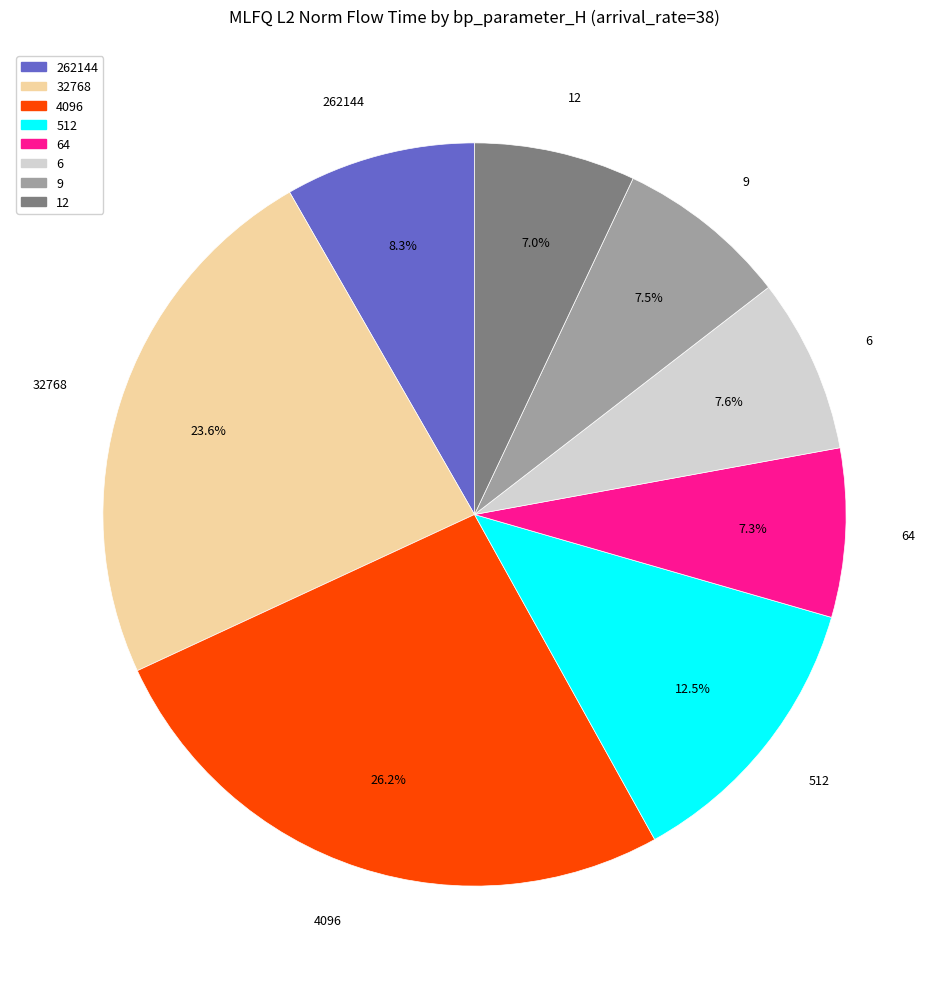

True or false: 9 accounts for 1% of the total.

False